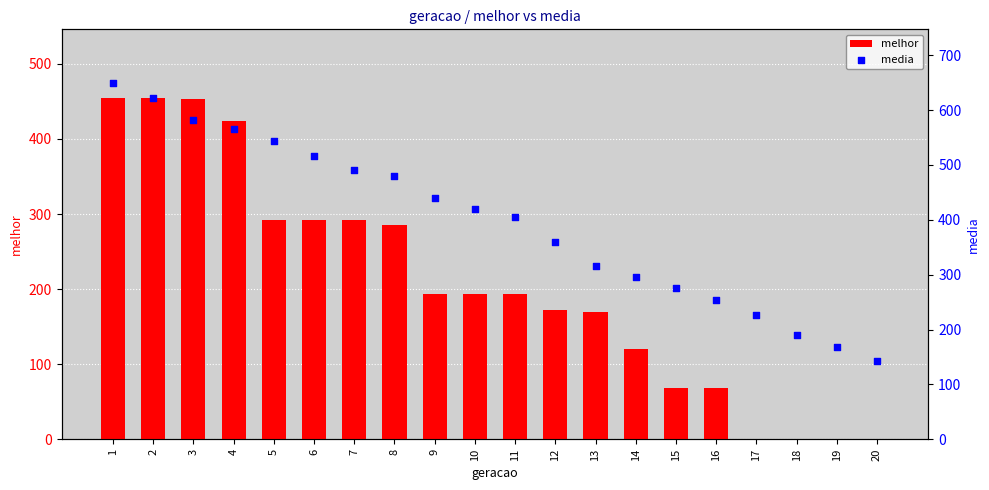

What is the total value across all series at 6?

807.4